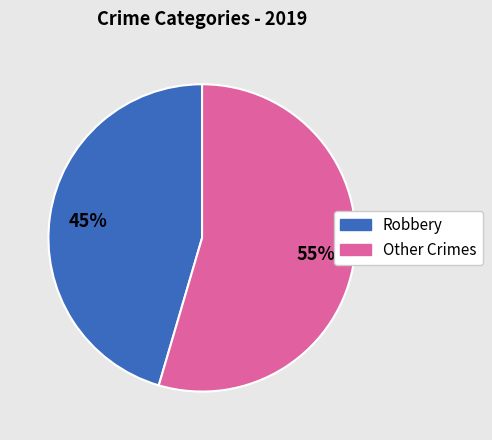

Is there a majority slice in this chart?

Yes